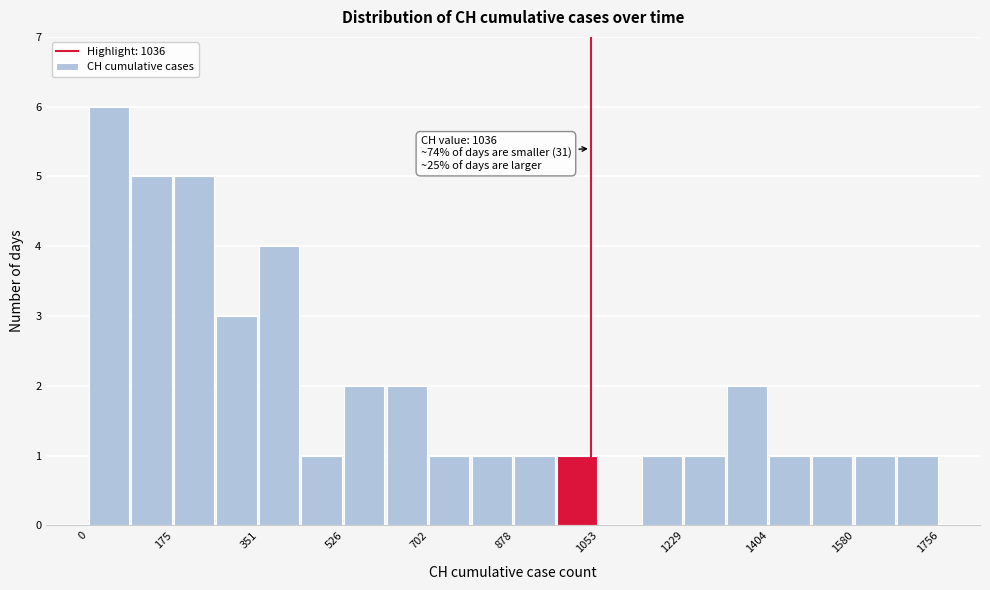

Which range on the x-axis has the tallest bar?

0 to 80